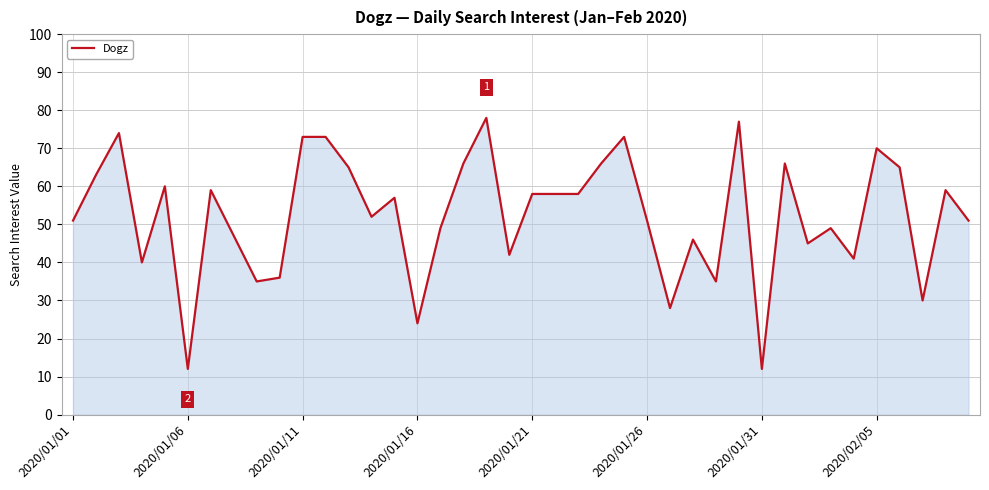

What is the maximum value shown in the chart?

78